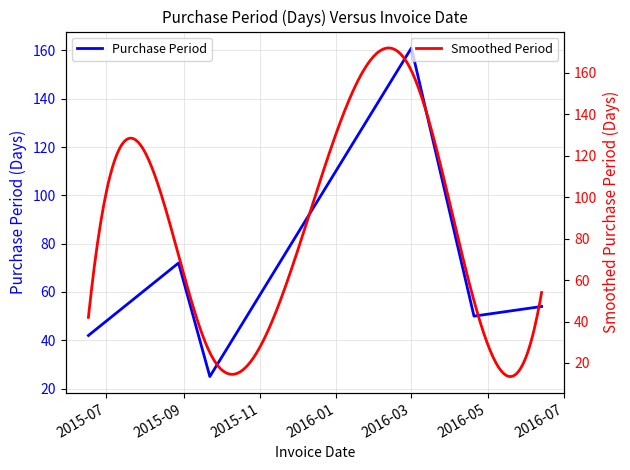

What is the maximum value for Purchase Period?

161